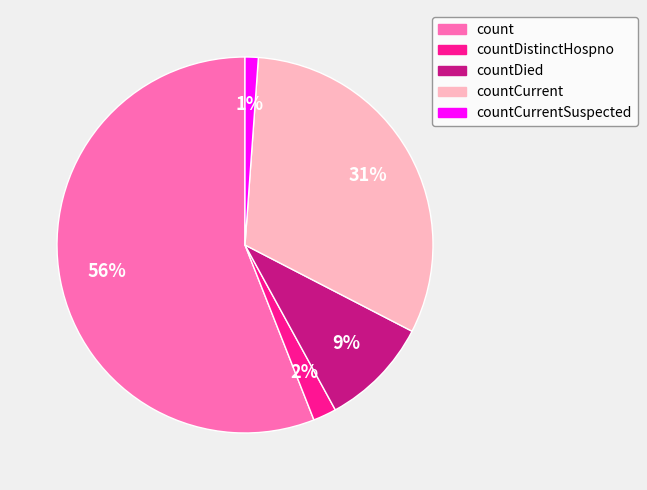

Is it true that countDied is 22% of the pie?

False